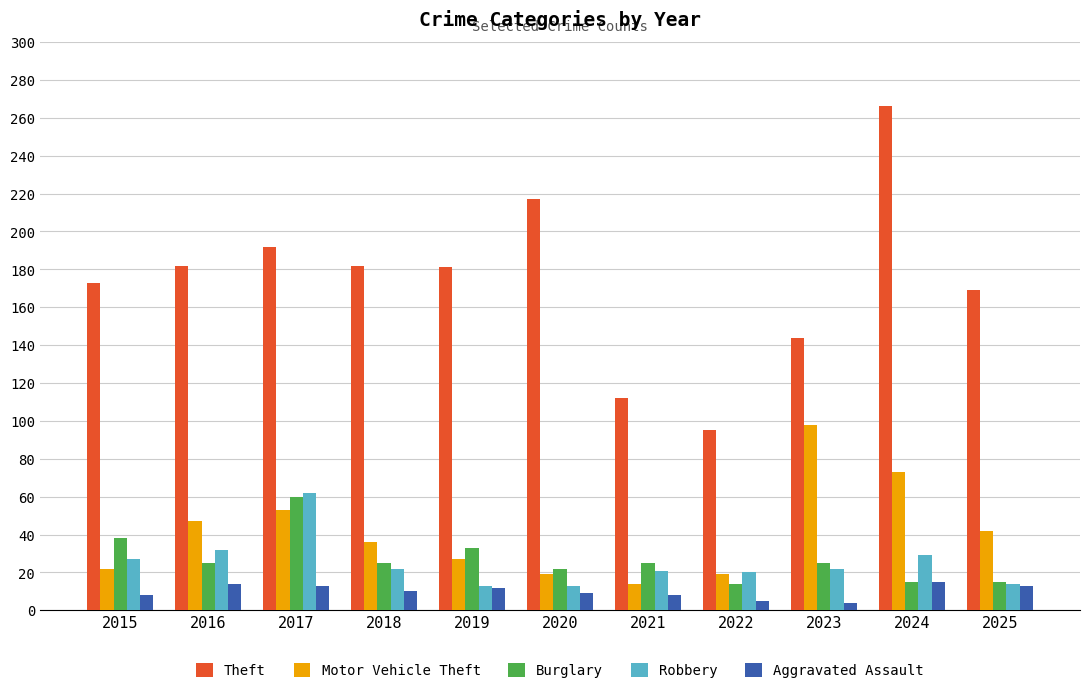

How many values in the Motor Vehicle Theft series are below 36?

5